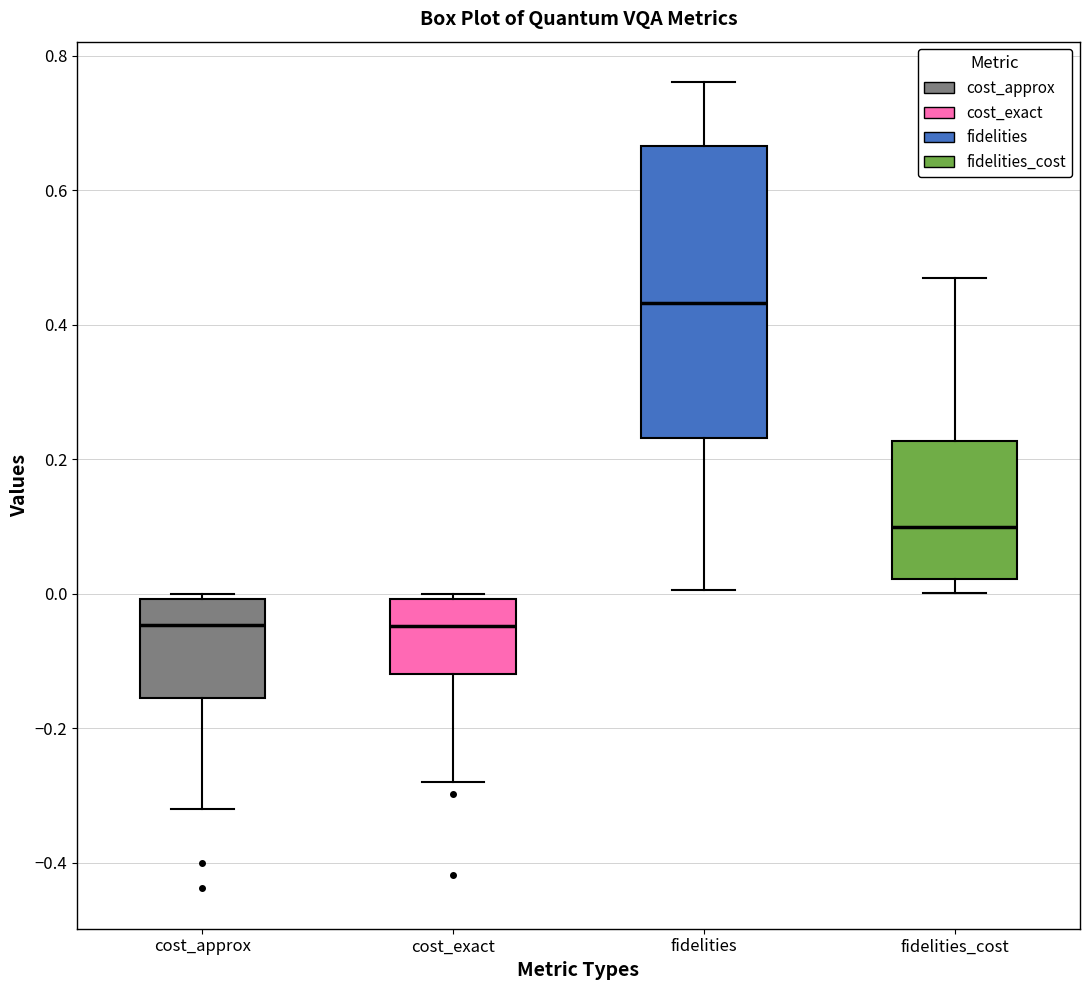

Where is the lower edge of the box for cost_exact on the y-axis? The values are not printed on the chart, so give them approximately, as read against the axis.

-0.12